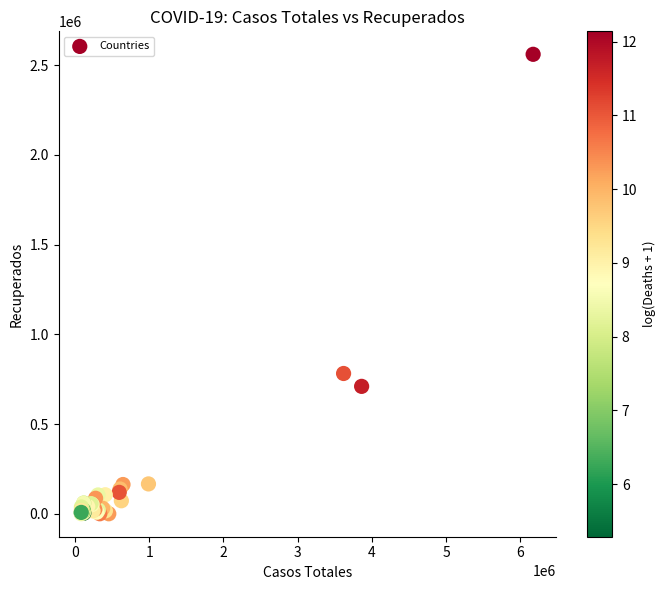

What Y value in the scatter plot is closest to 1280144?

781624